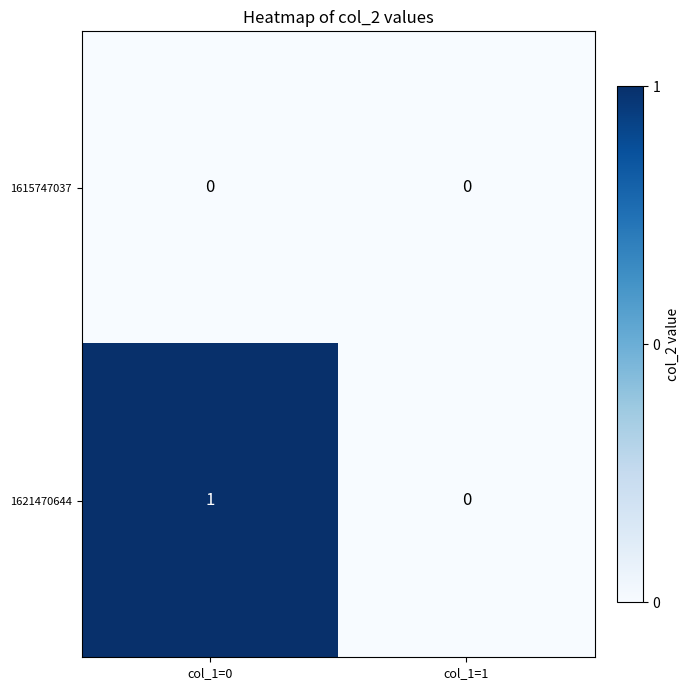

Reading left to right, extract all data points from this chart.

1615747037: col_1=0=0	col_1=1=0
1621470644: col_1=0=1	col_1=1=0